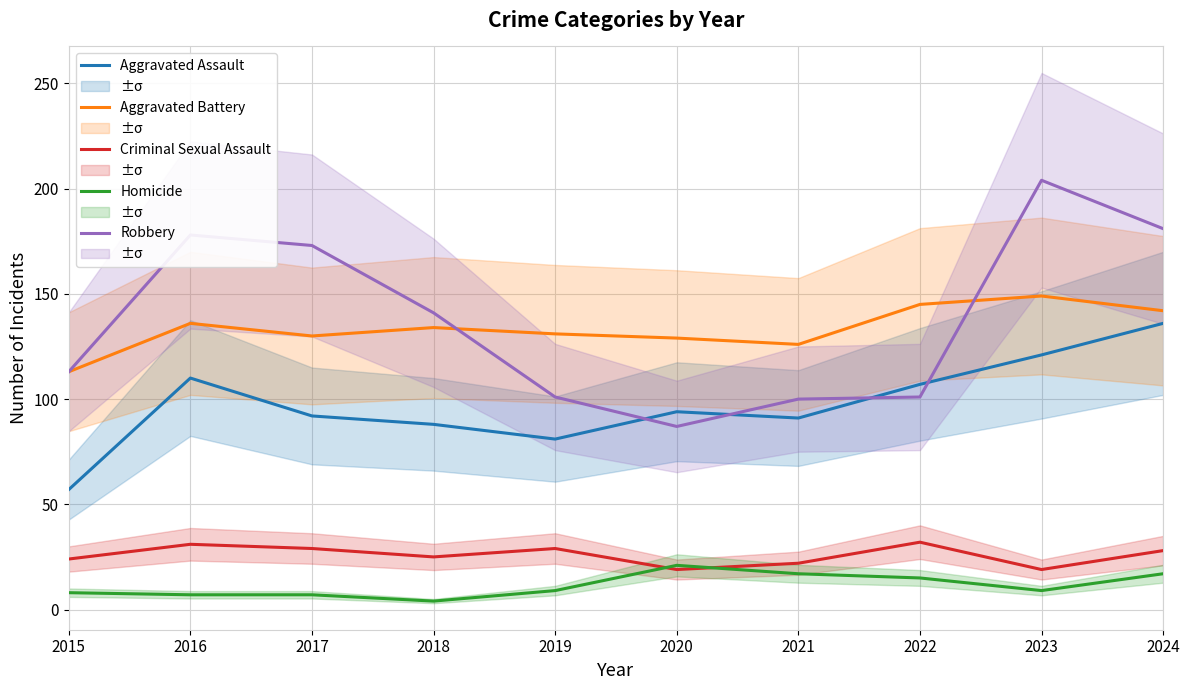

What is the spread (max minus min) of values at 2016?

171